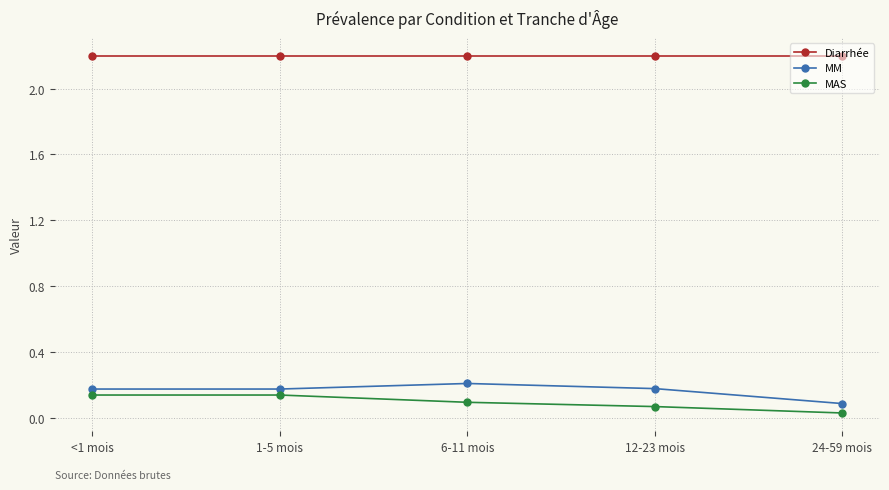

How many MM values are between 0 and 1?

5